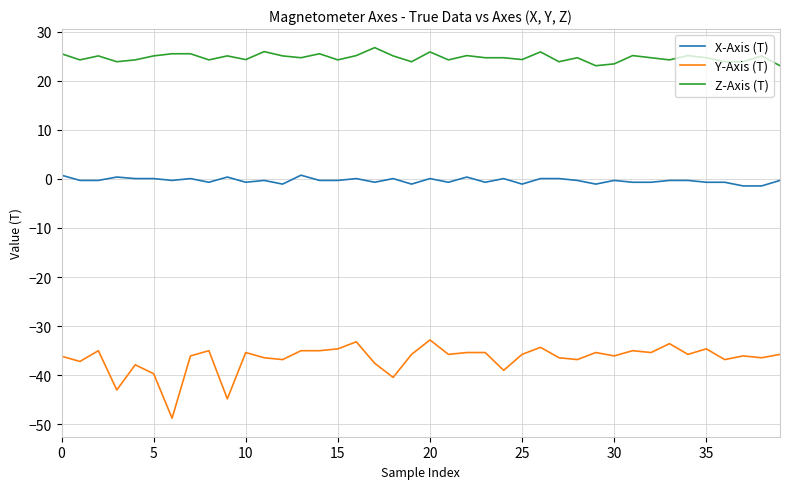

List the series in order of their peak value, lowest first.

Y-Axis (T), X-Axis (T), Z-Axis (T)